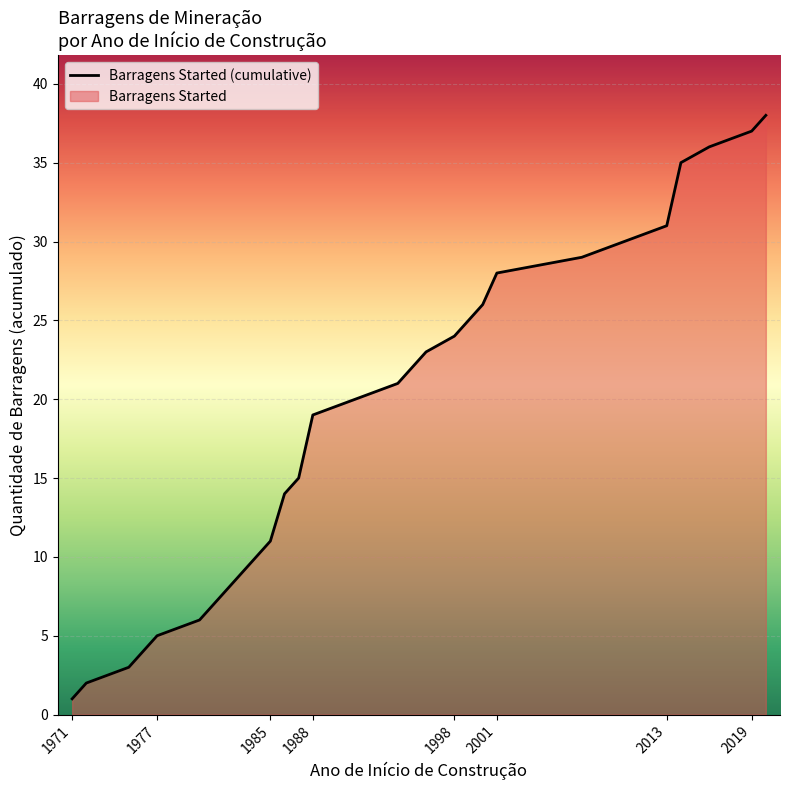

What is the maximum value shown in the chart?

38